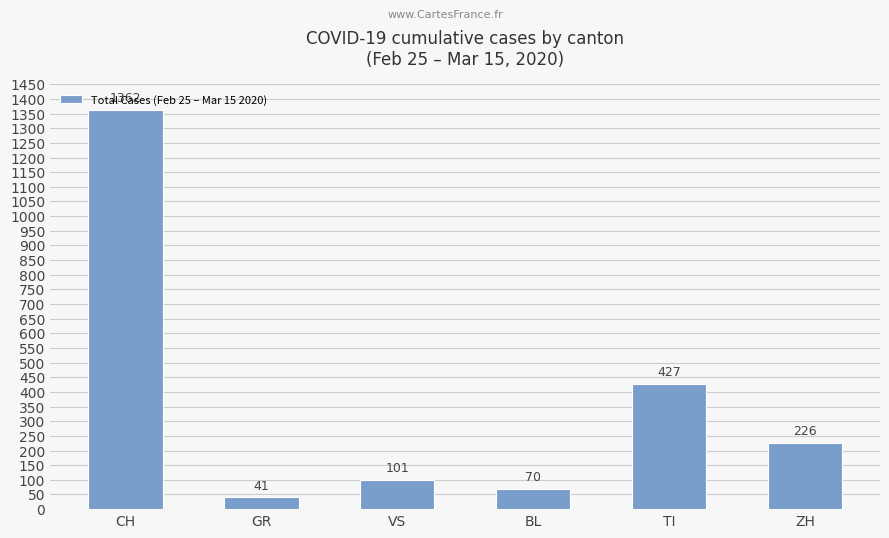

The chart shows a value of 427 at TI. True or false?

True